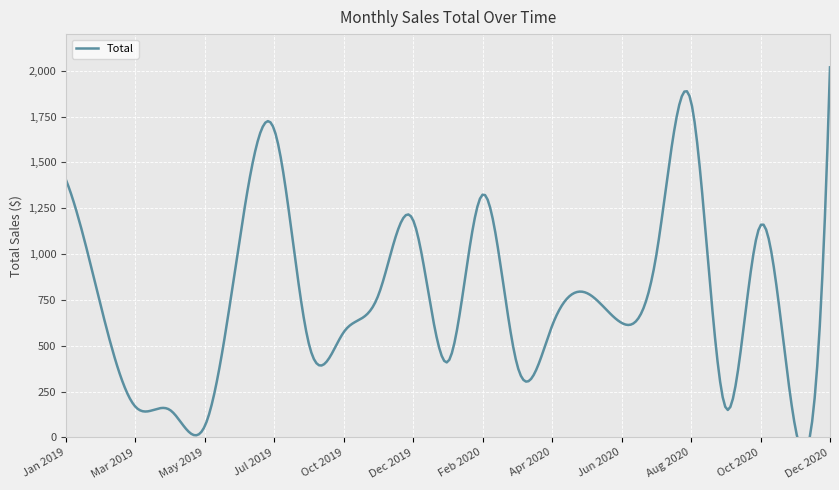

Is this an area chart (filled region under the line)?

No